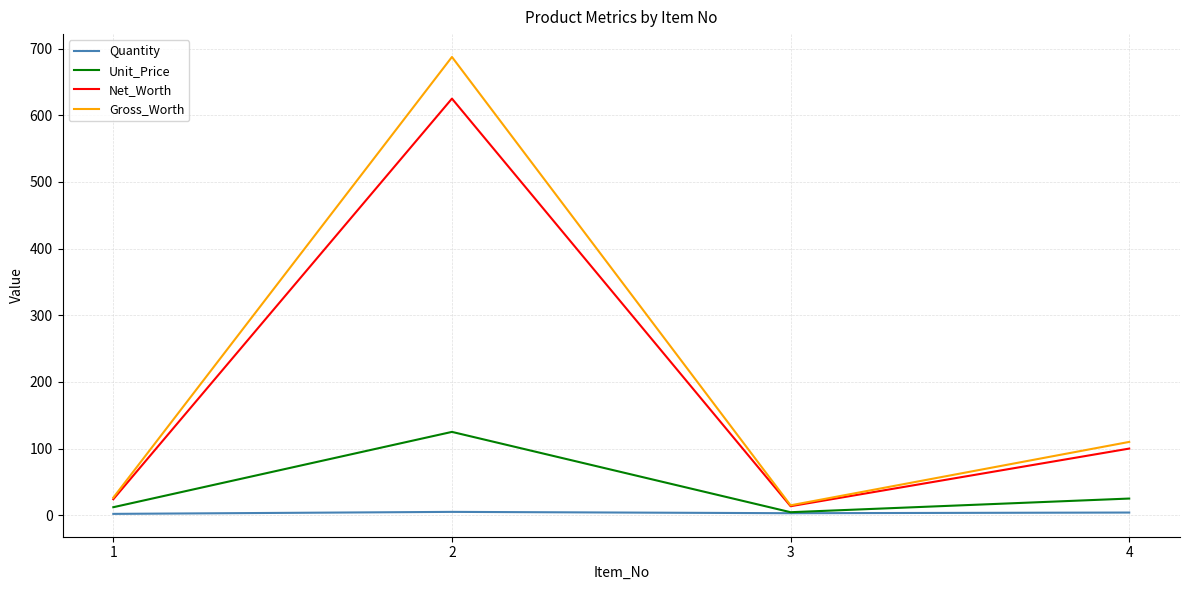

Which series has the widest spread of values?

Gross_Worth